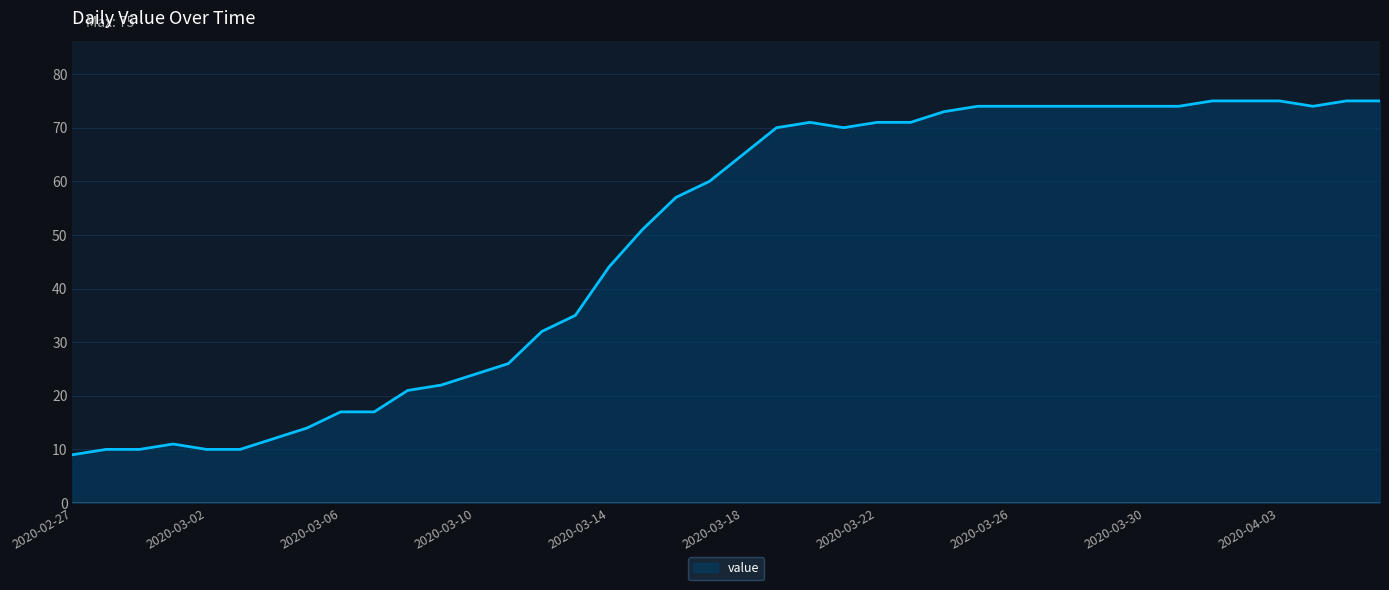

What is the greatest value displayed?

75